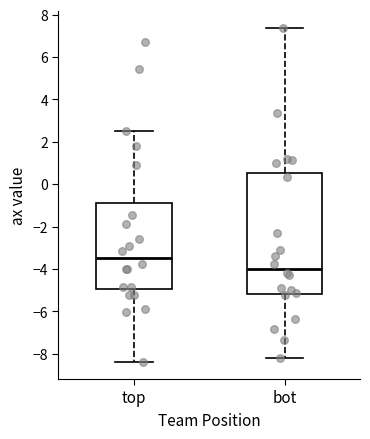

Where does the upper whisker of the box for top end on the y-axis? The values are not printed on the chart, so give them approximately, as read against the axis.

2.6